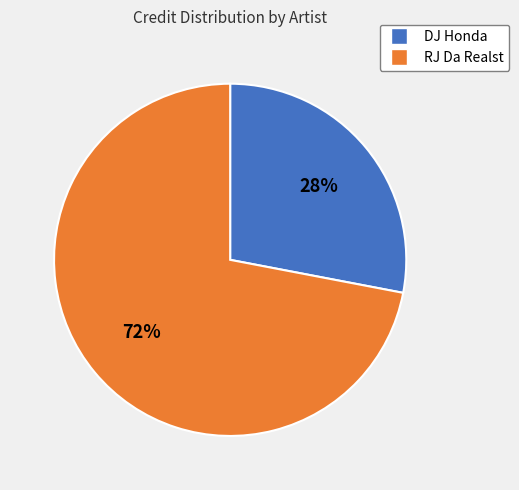

What is the majority slice?

RJ Da Realst